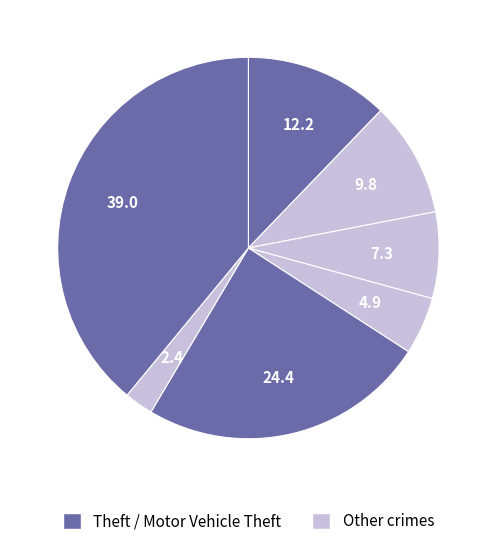

How many slices are in this pie chart?

7